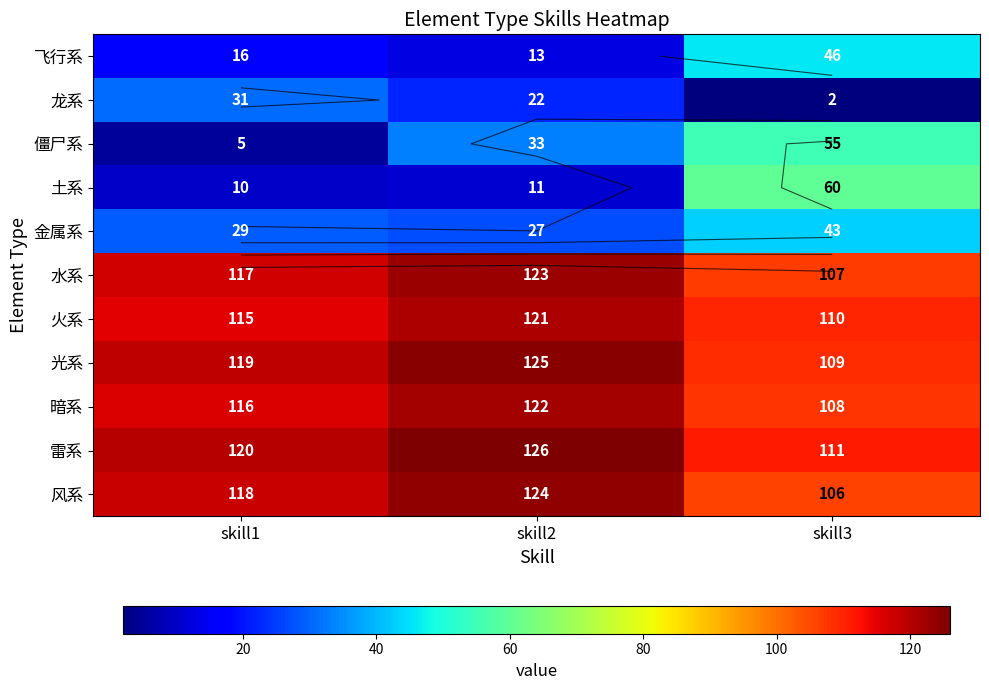

Which category has the highest value across all series?

skill2